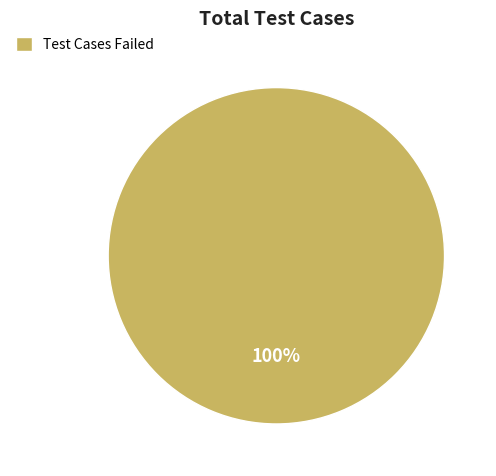

Rank the categories by value from highest to lowest.

Test Cases Failed